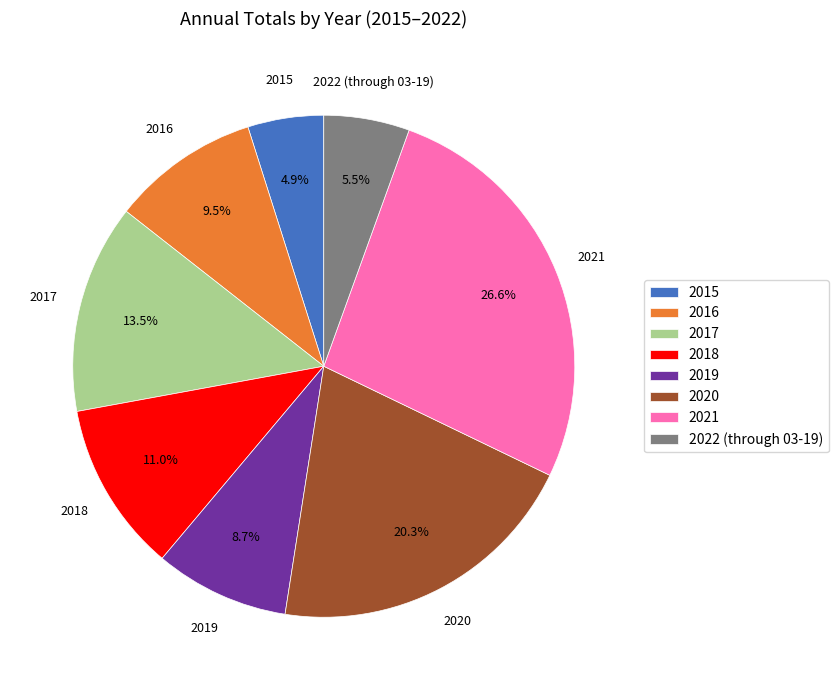

What is the smallest slice in the pie chart?

2015